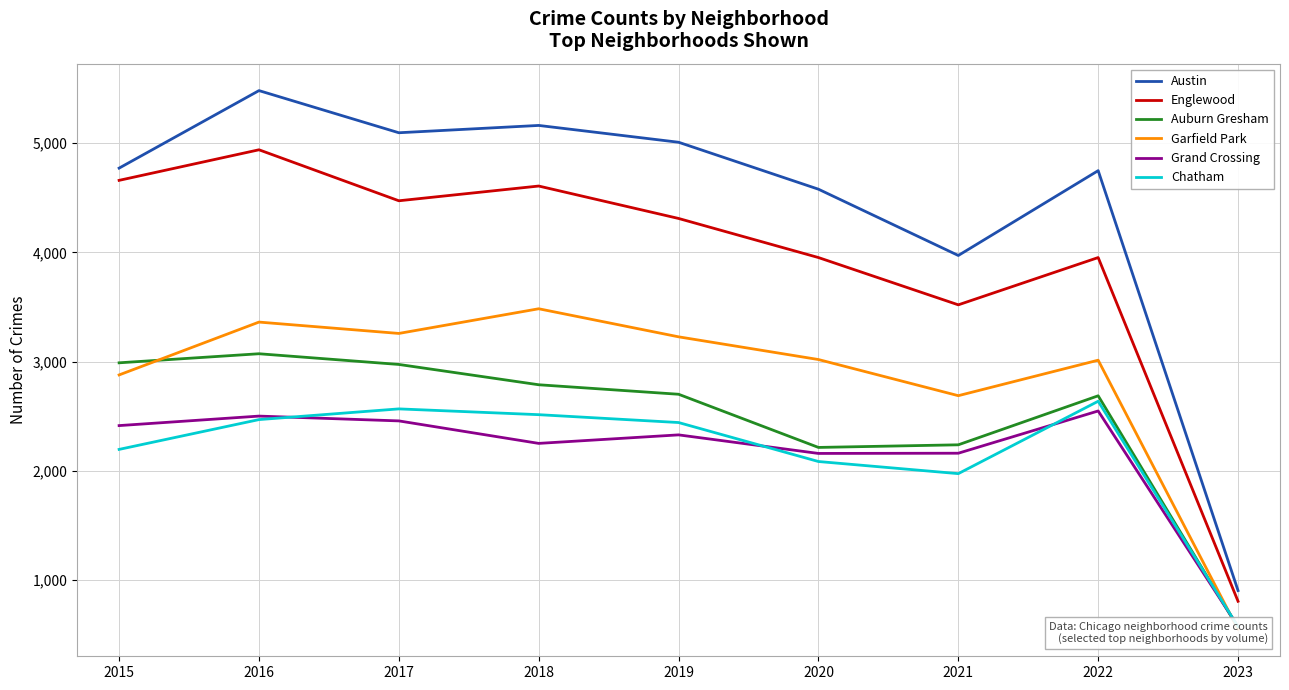

How many lines are shown in the chart?

6